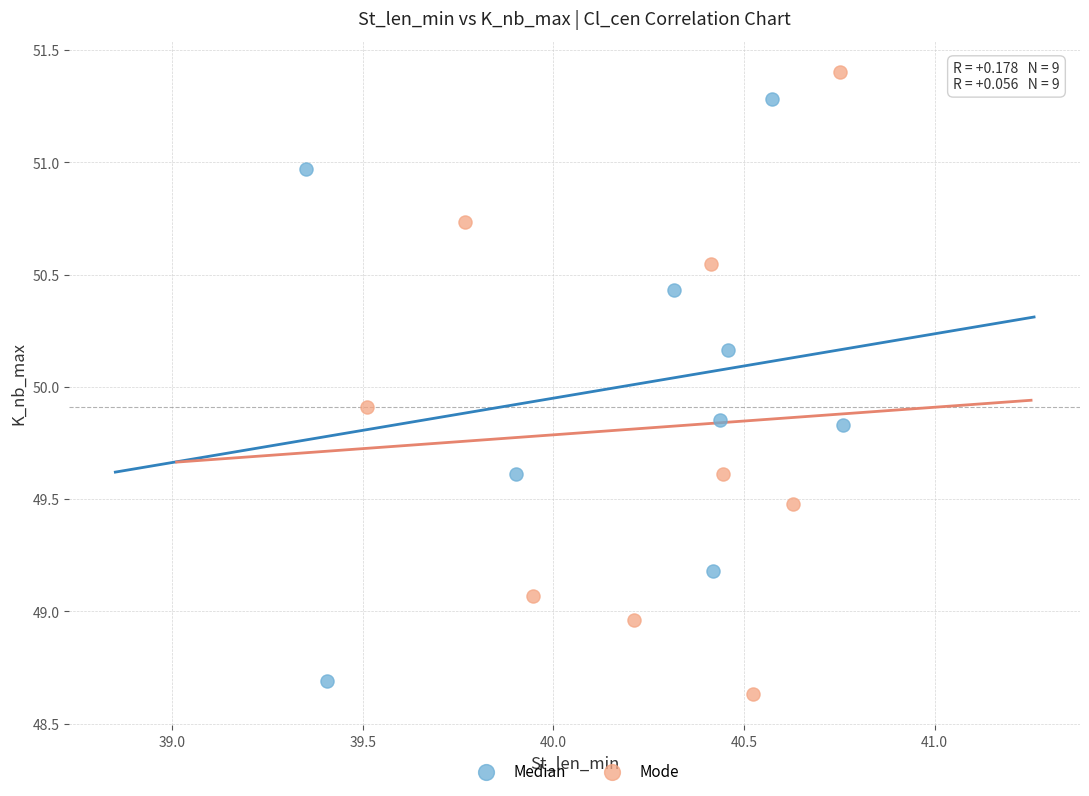

Which series has the widest spread of Y values?

Mode